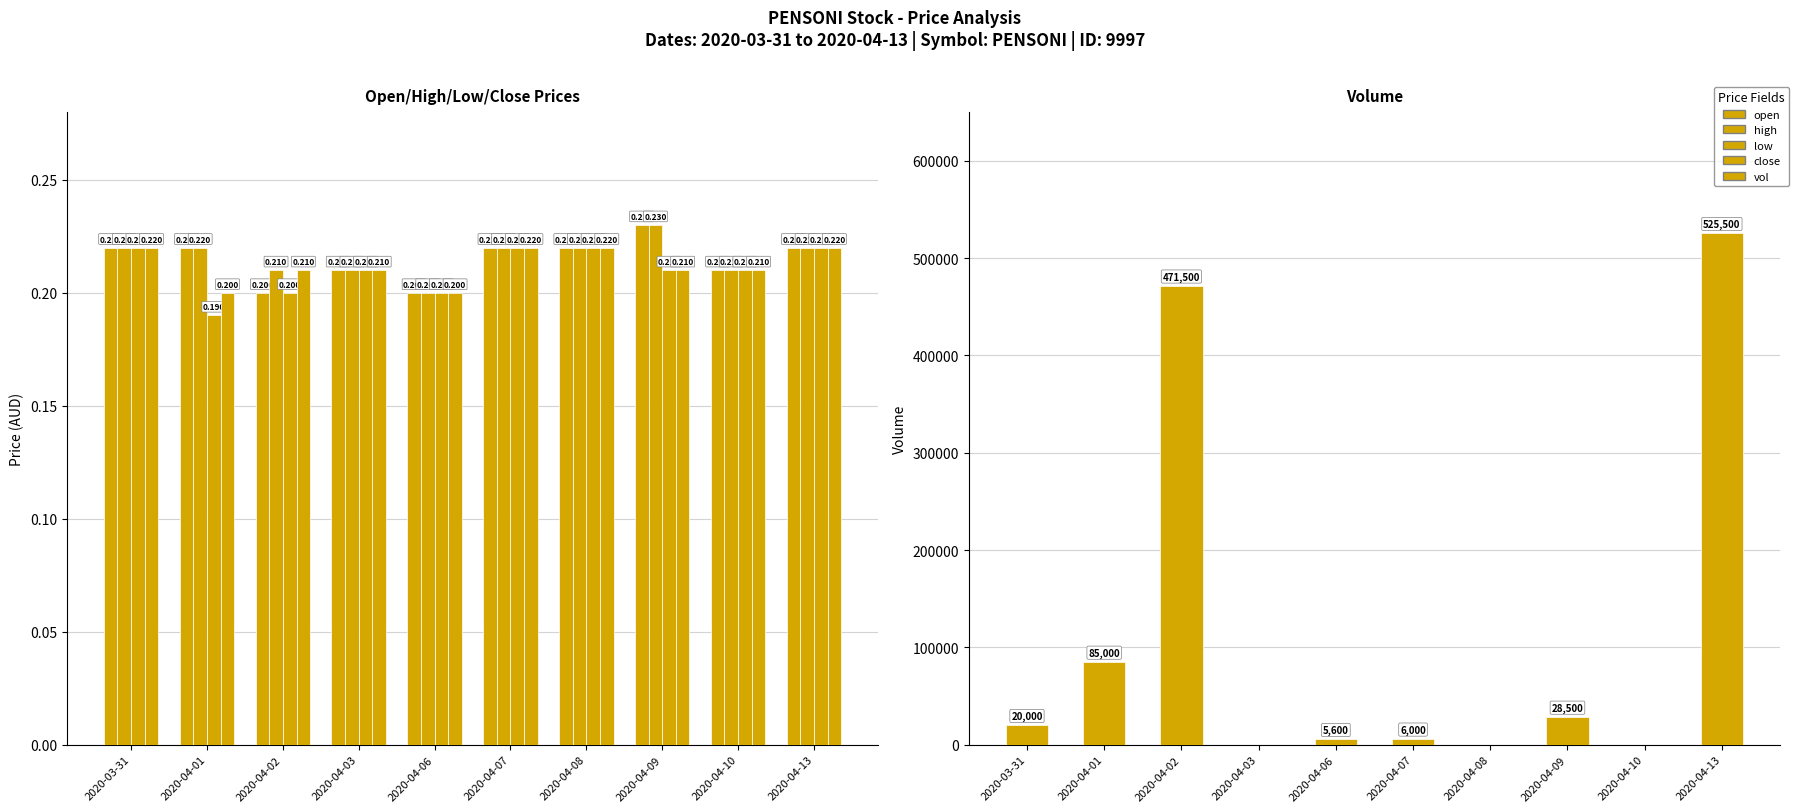

Which has a higher value, 2020-04-07 or 2020-04-06?

2020-04-07